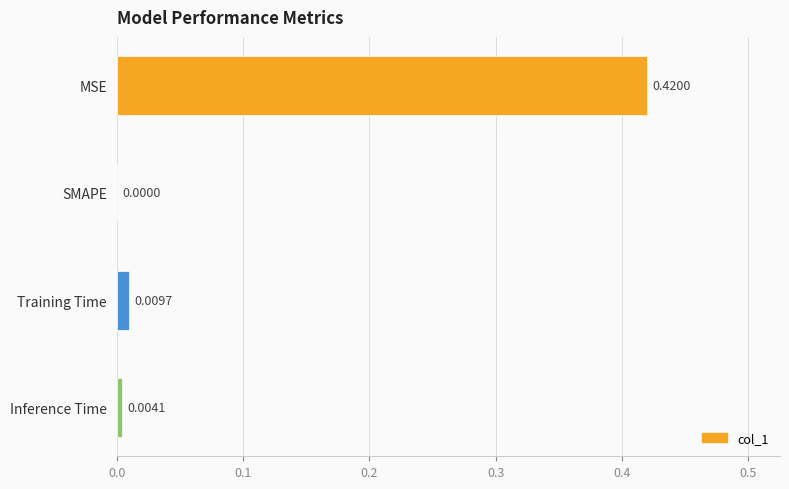

Which label corresponds to the largest value in the chart?

MSE